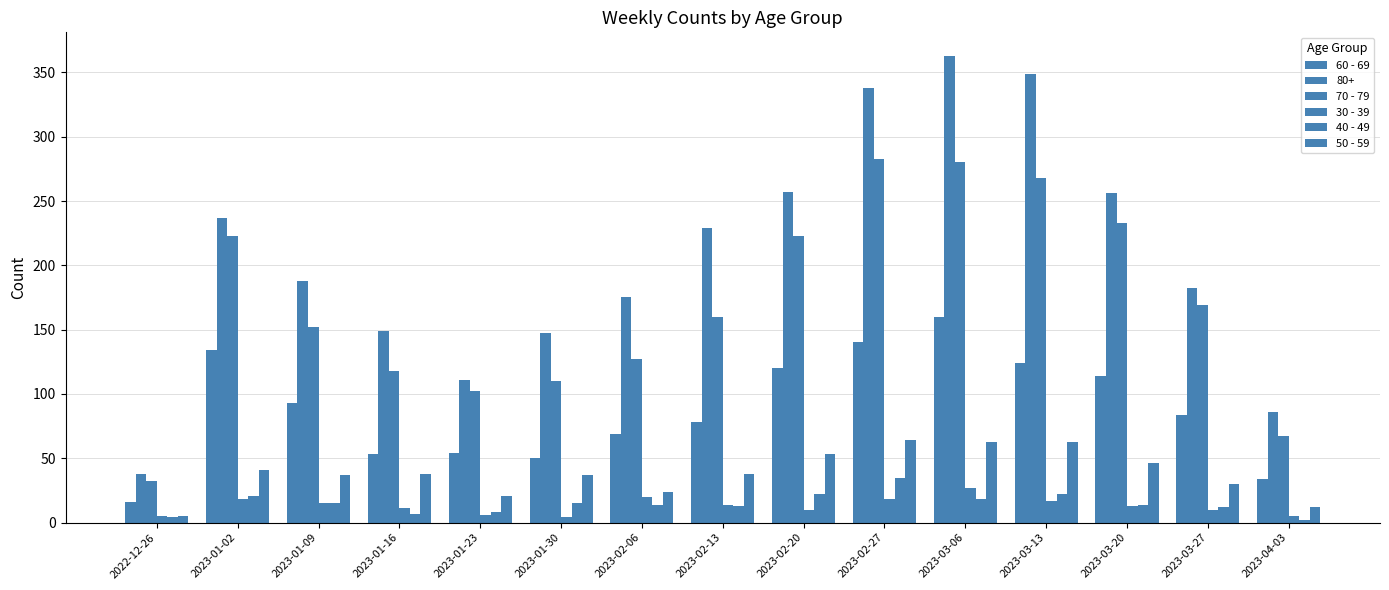

Which series has the largest range (max minus min)?

70 - 79